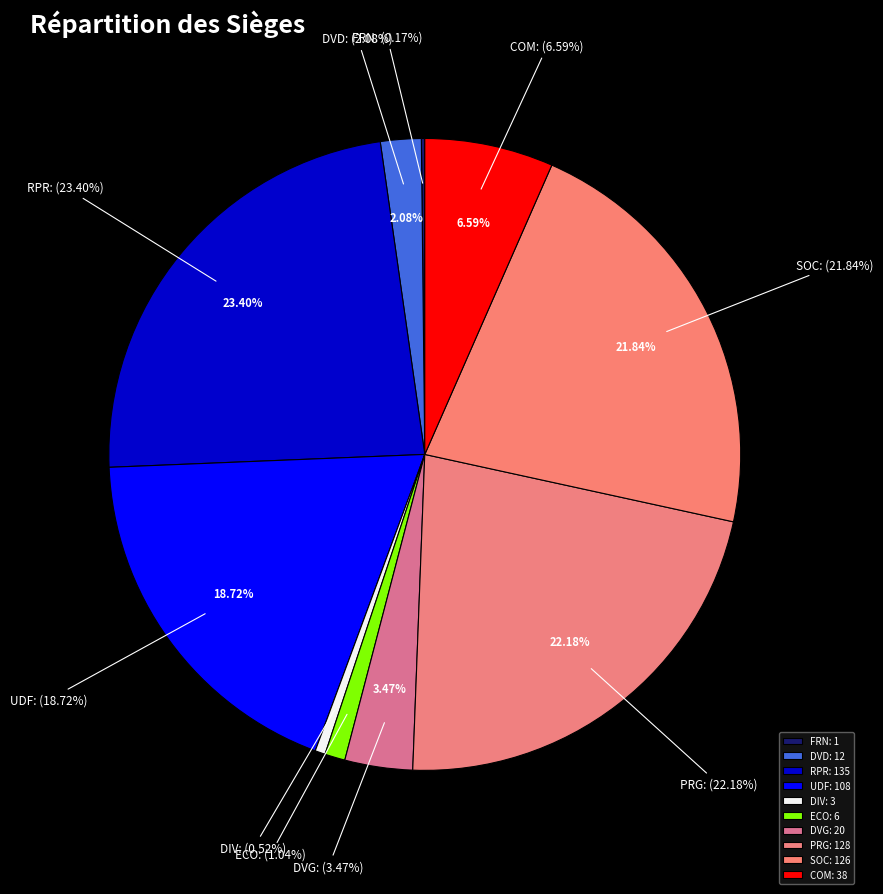

Is there any slice that represents more than half of the pie?

No